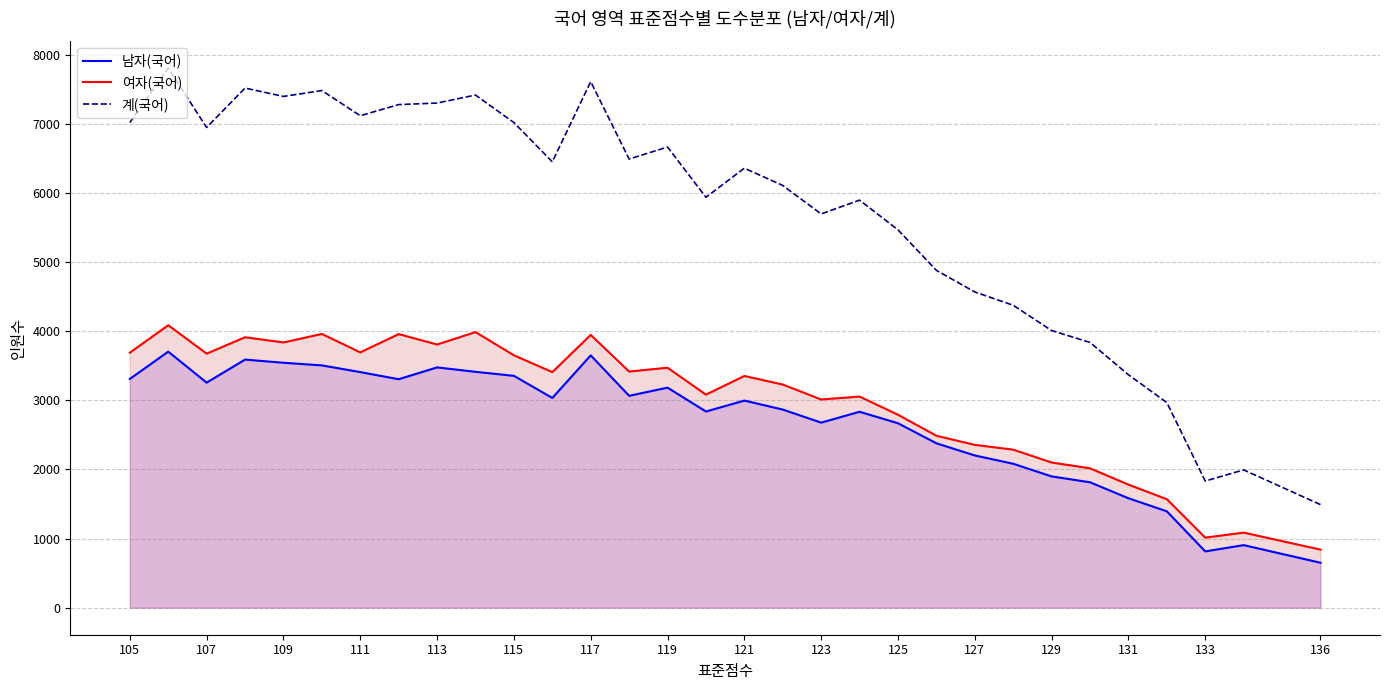

True or false: 남자(국어) and 여자(국어) cross at least once.

False